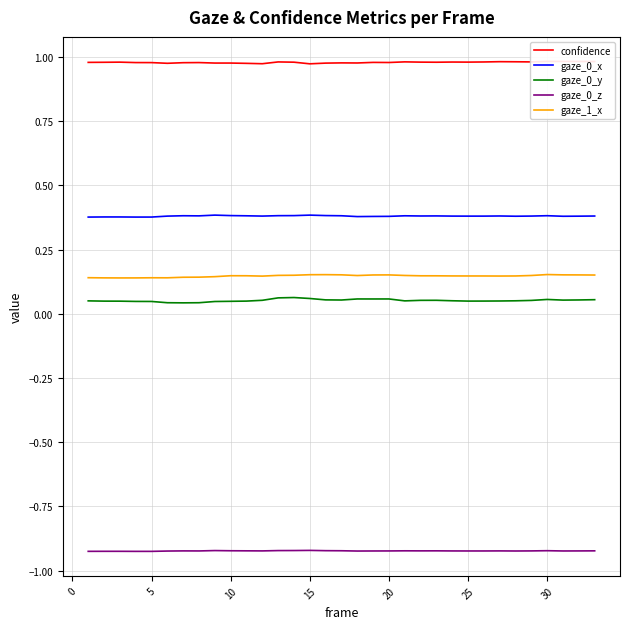

True or false: gaze_0_x and gaze_1_x cross at least once.

False